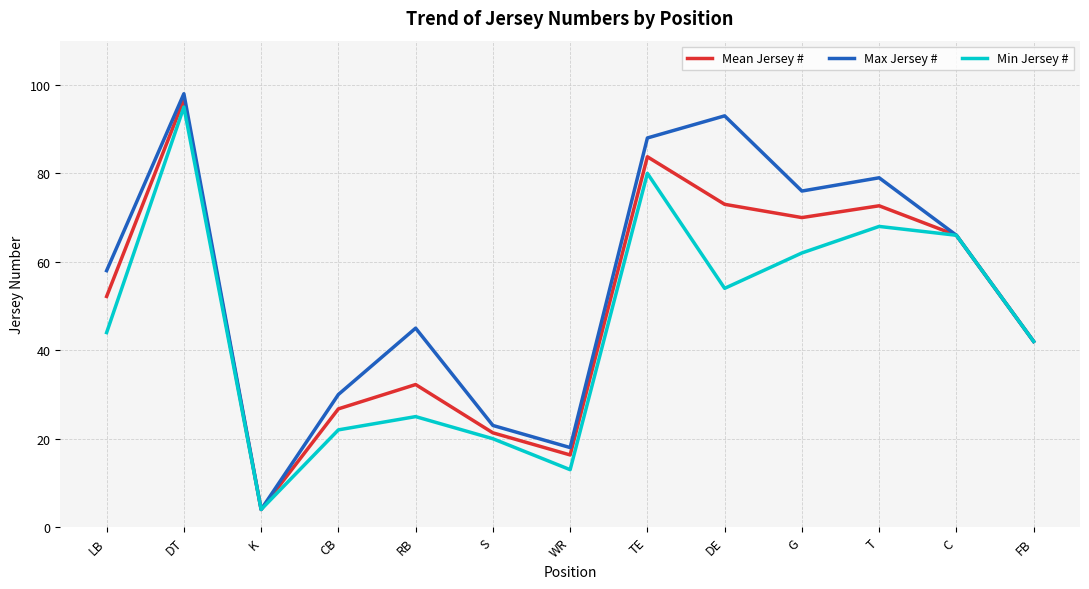

What is the minimum value shown in the chart?

4.0